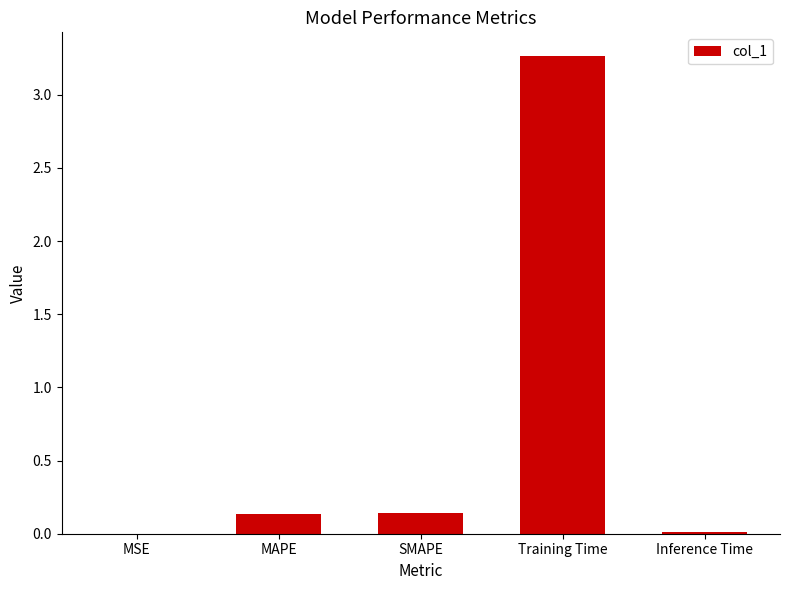

At which category does the chart reach its peak across all series?

Training Time